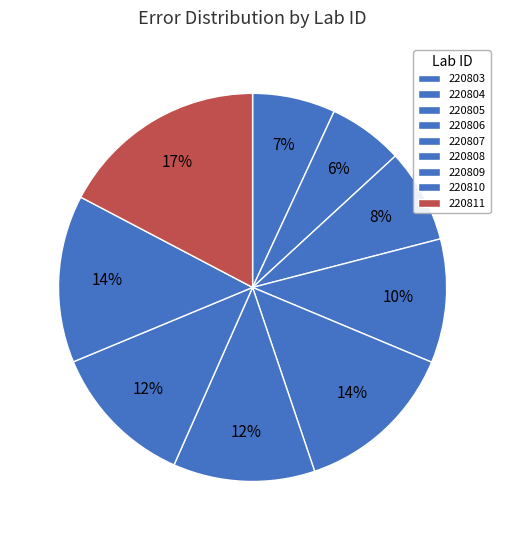

Is there any slice that represents more than half of the pie?

No